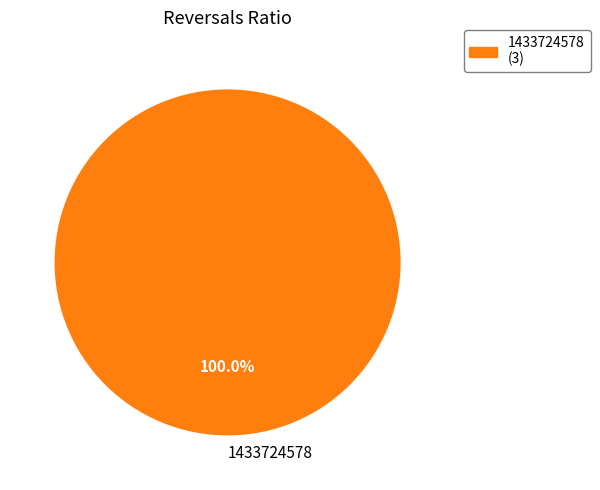

Which slice represents more than half of the pie?

1433724578